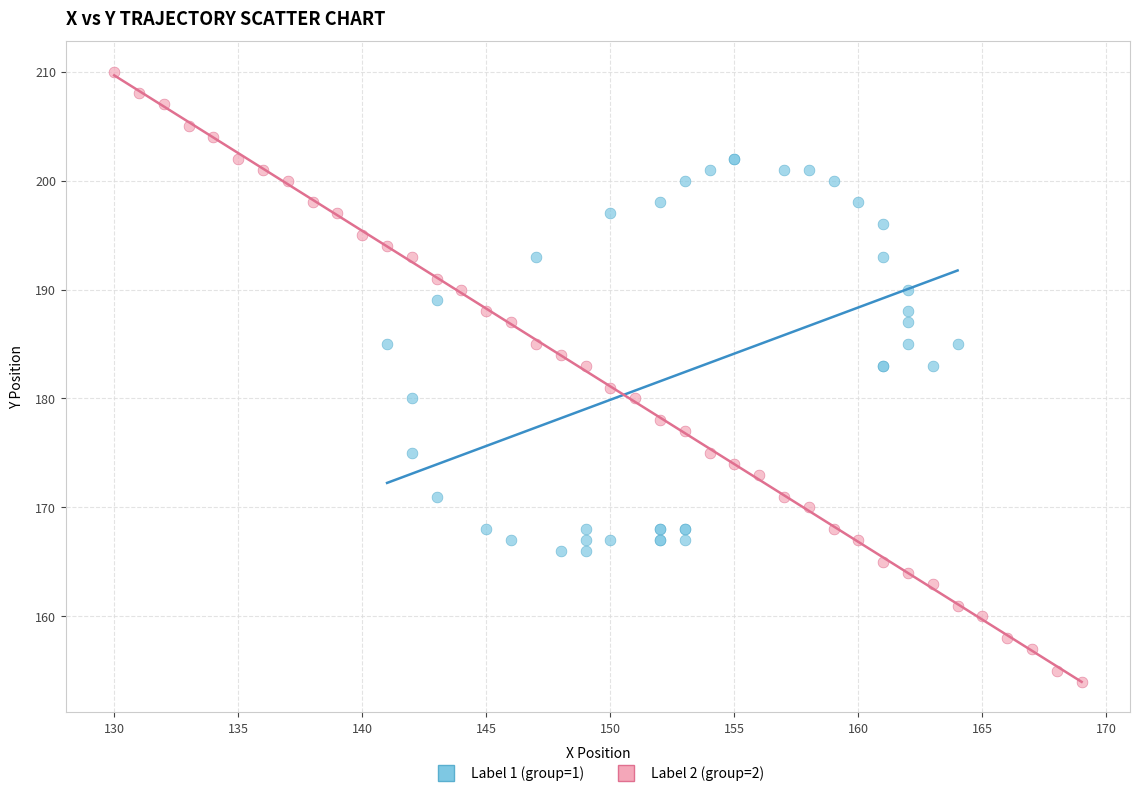

Which series has the largest Y range (max minus min)?

Label 2 (group=2)